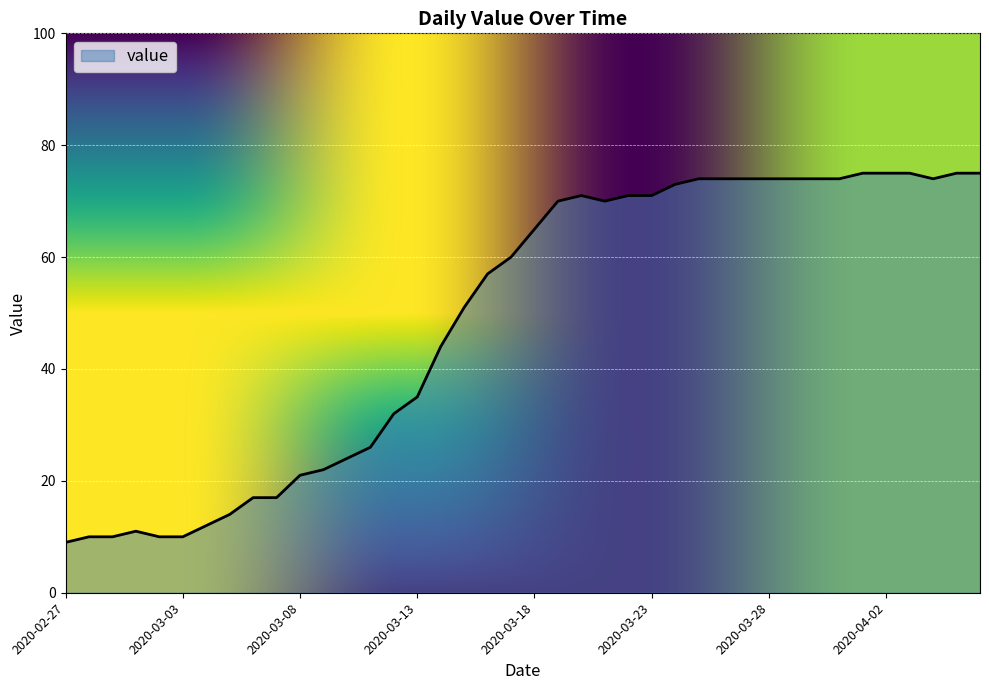

What is the greatest value displayed?

75